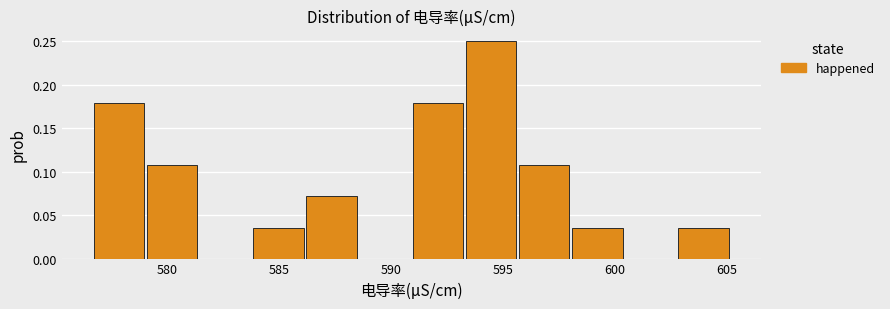

What is the height of the bar covering 586.0 to 588.5 on the x-axis? Neither the bar edges nor the heights are printed on the chart, so give them approximately, as read against the axes.

0.070